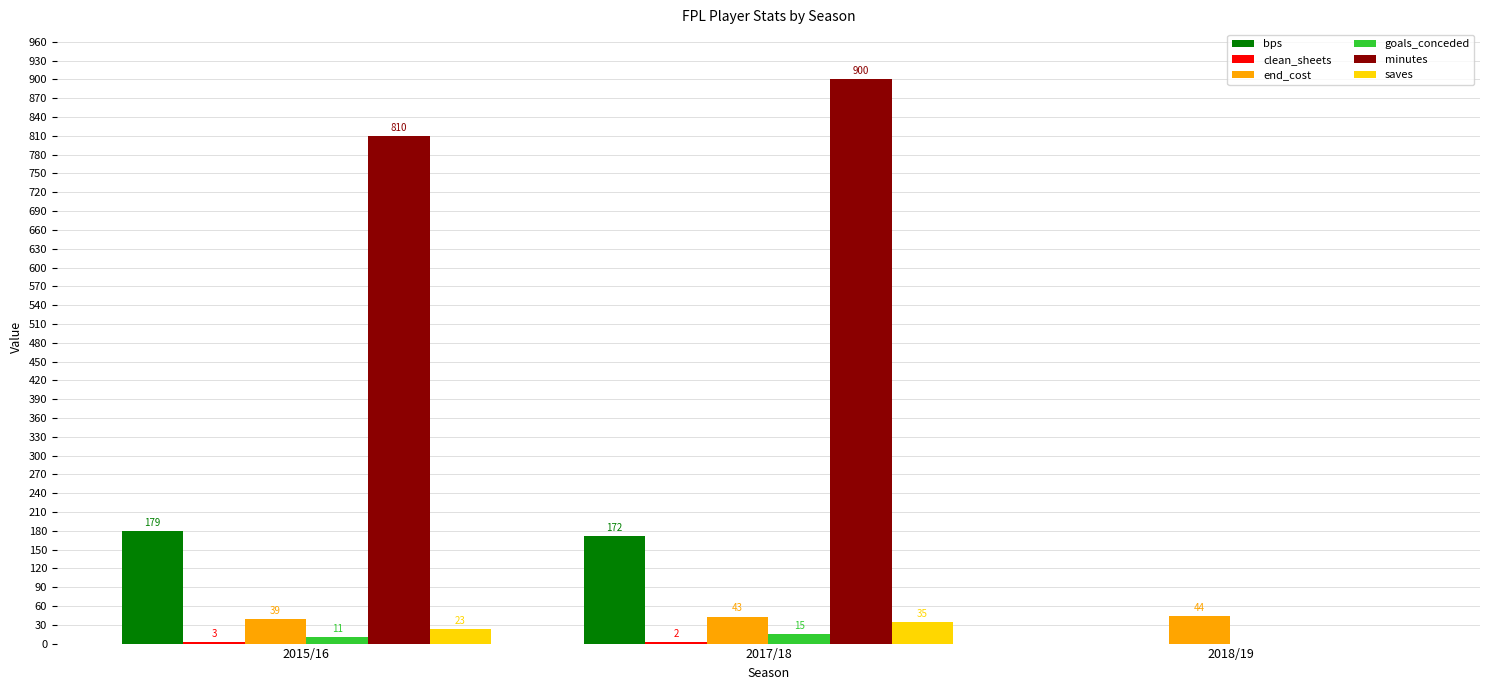

At which label does bps first exceed 172?

2015/16